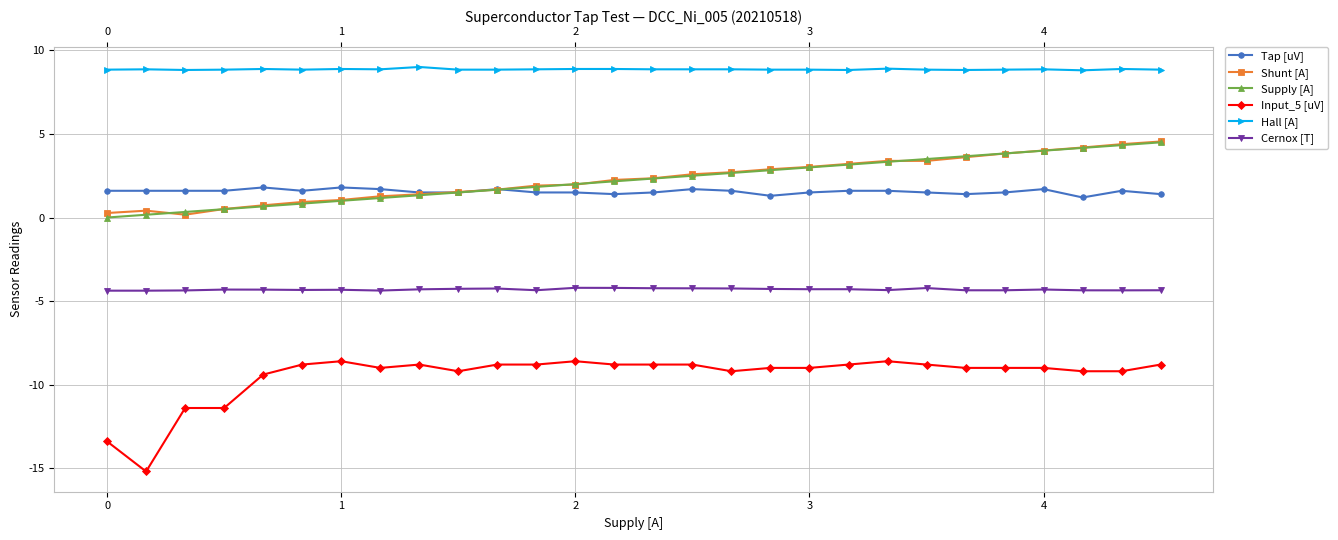

Which series has the largest total across all categories?

Hall [A]